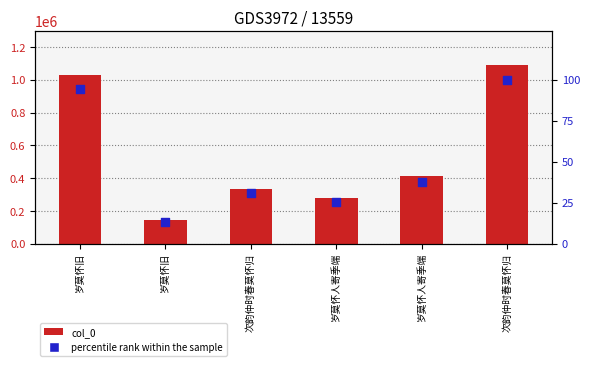

Which series has the largest total across all categories?

col_0